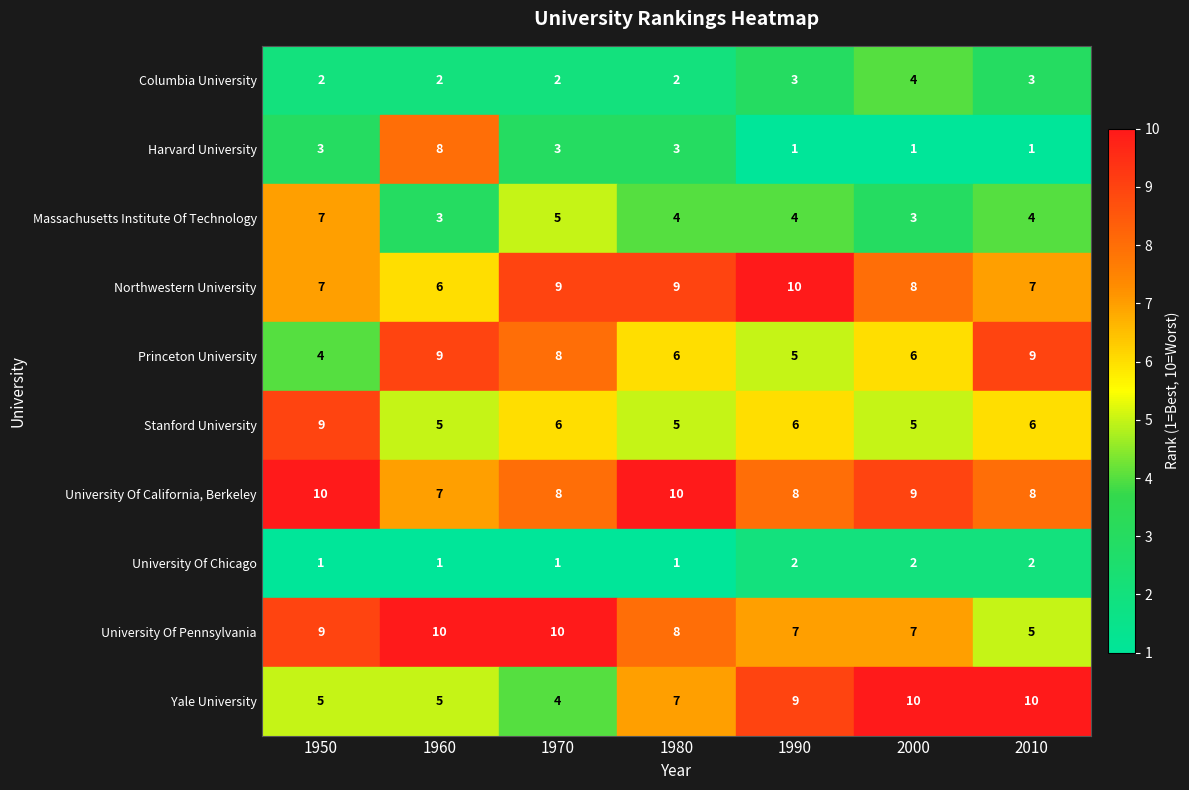

Between 1990 and 2010, which series saw the biggest shift?

Princeton University